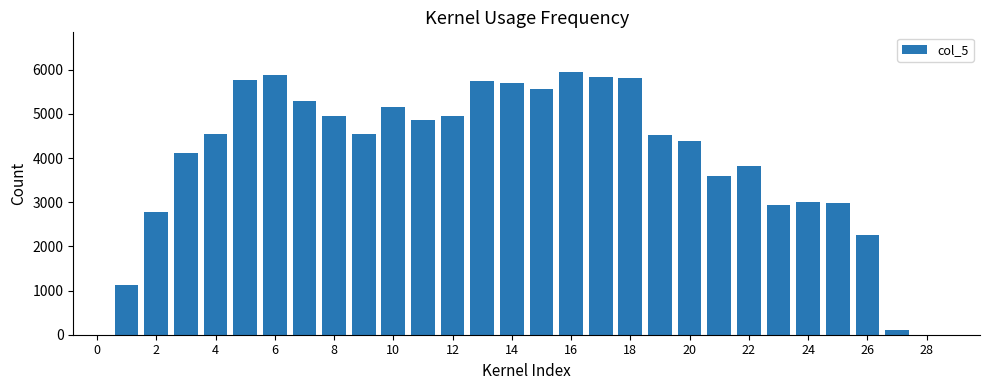

Count the number of categories in the chart.

30